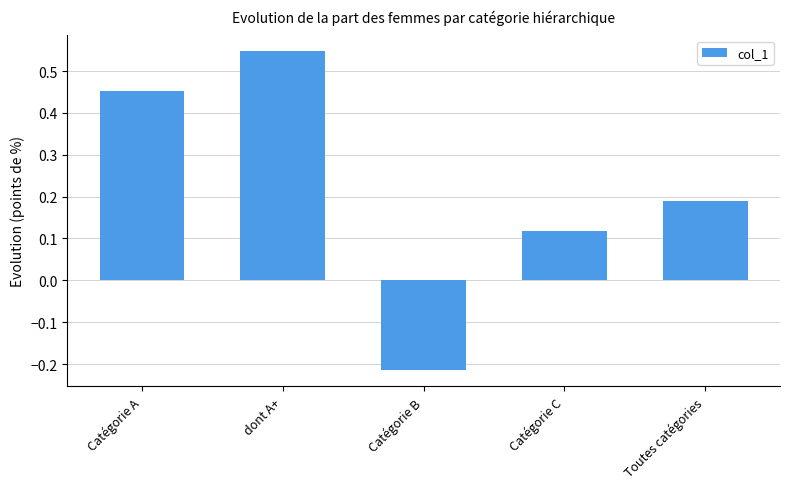

Which category has the lowest value across all series?

Catégorie B